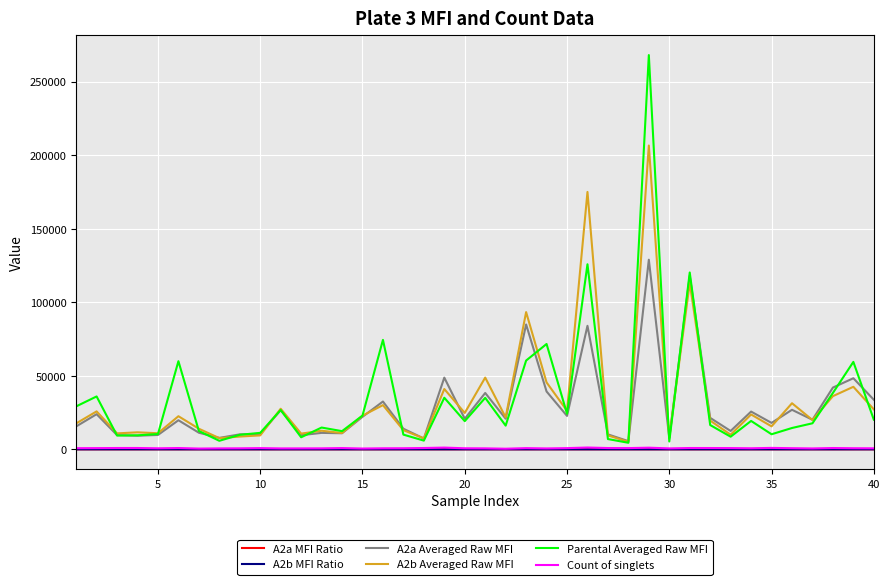

Does the chart have visible grid lines?

Yes